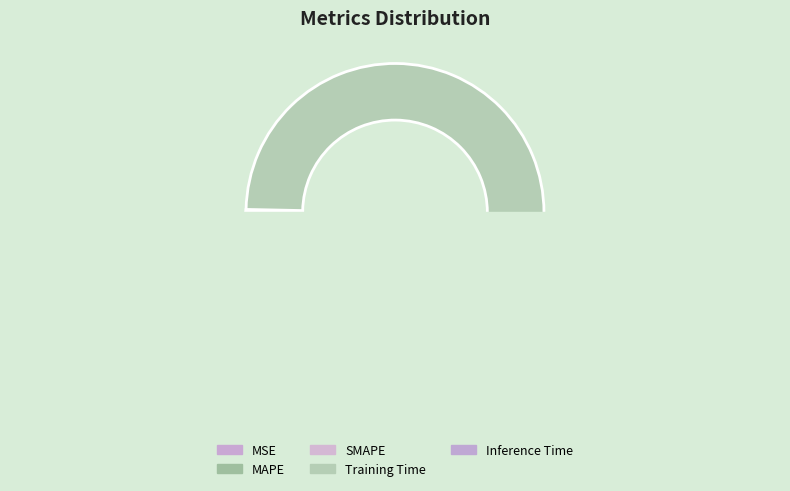

Is there any slice that represents more than half of the pie?

Yes